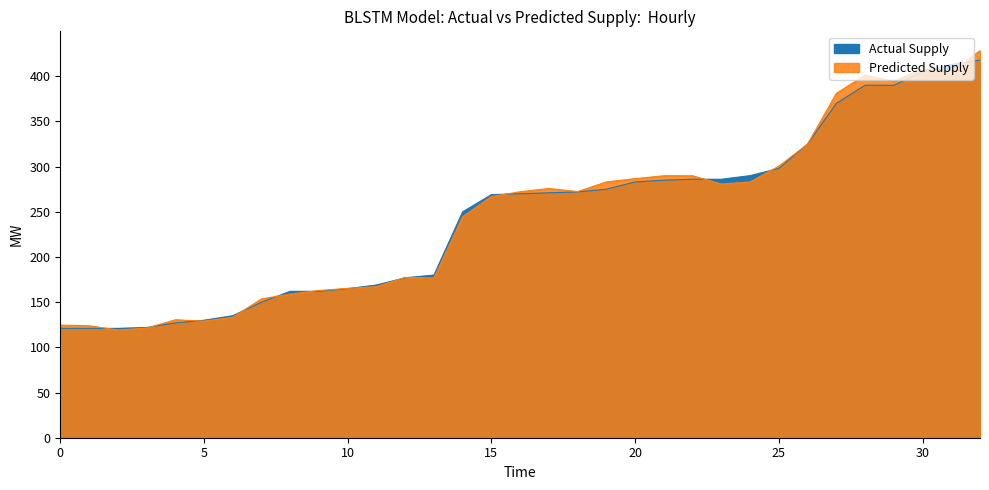

Reading left to right, transcribe all the data shown in this chart.

Actual Supply: 181=121.0	342=121.0	348=121.0	297=122.0	157=127.0	362=130.0	374=135.0	396=150.0	172=162.0	412=162.0	164=165.0	423=169.0	365=177.0	368=180.0	370=250.0	359=269.0	47=270.0	46=271.0	463=272.0	41=275.0	44=283.0	250=285.0	257=286.0	468=286.0	240=290.0	240=298.0	294=325.0	454=370.0	75=390.0	82=390.0	113=405.0	398=413.0	374=418.0
Predicted Supply: 181=124.6	342=123.9	348=119.2	297=121.3	157=130.5	362=129.0	374=133.2	396=153.6	172=159.0	412=162.9	164=165.3	423=167.2	365=177.4	368=176.7	370=244.6	359=266.9	47=272.2	46=275.8	463=272.3	41=283.0	44=286.7	250=289.9	257=289.8	468=280.7	240=283.0	240=300.5	294=324.8	454=381.0	75=401.3	82=394.2	113=408.6	398=404.7	374=428.3